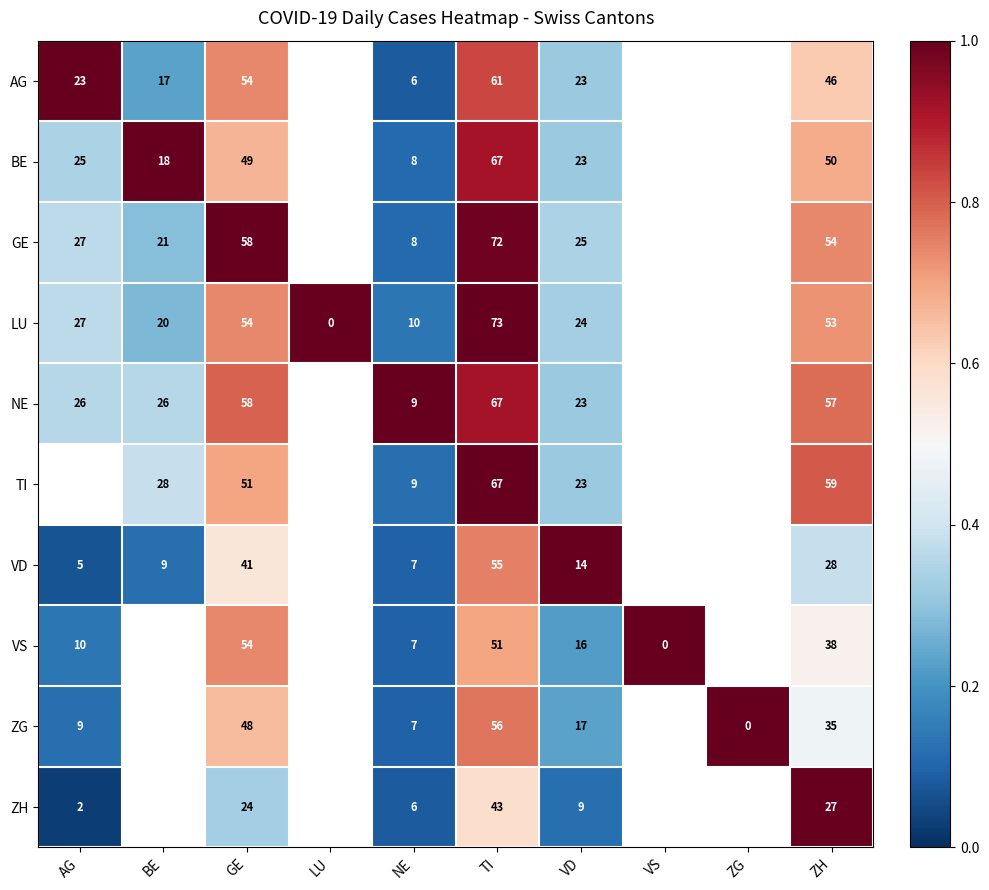

How many values in TI are above zero?

6